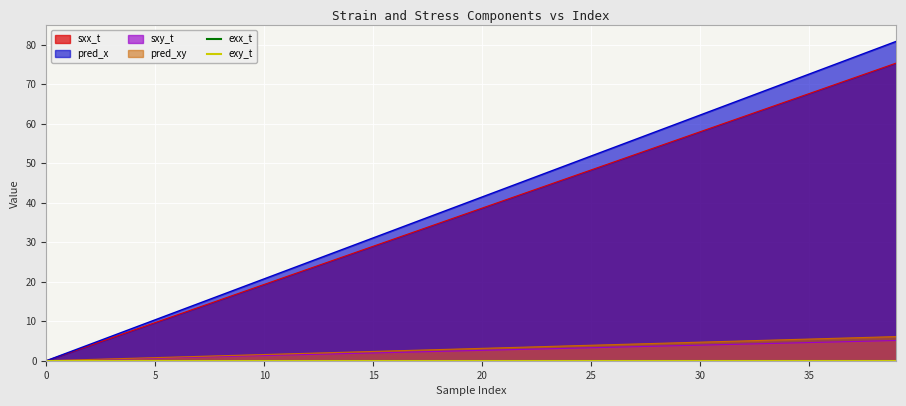

What is the maximum value shown in the chart?

80.8